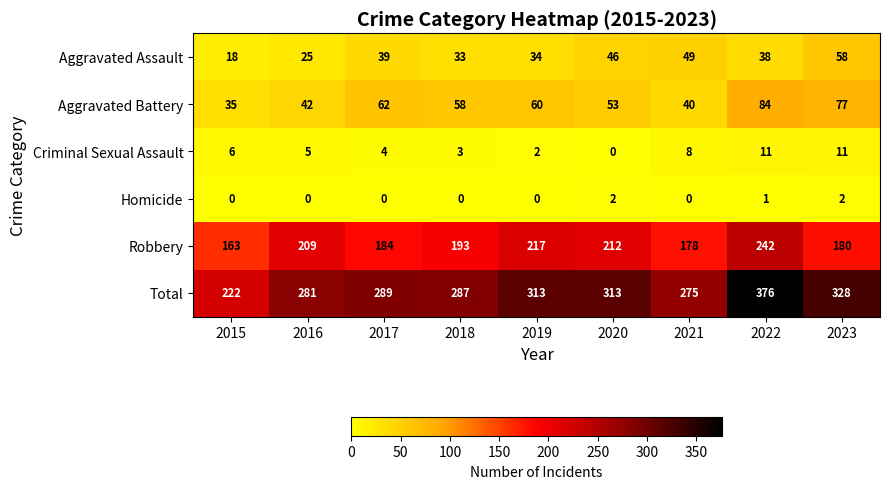

What is the total value across all series at 2016?

562